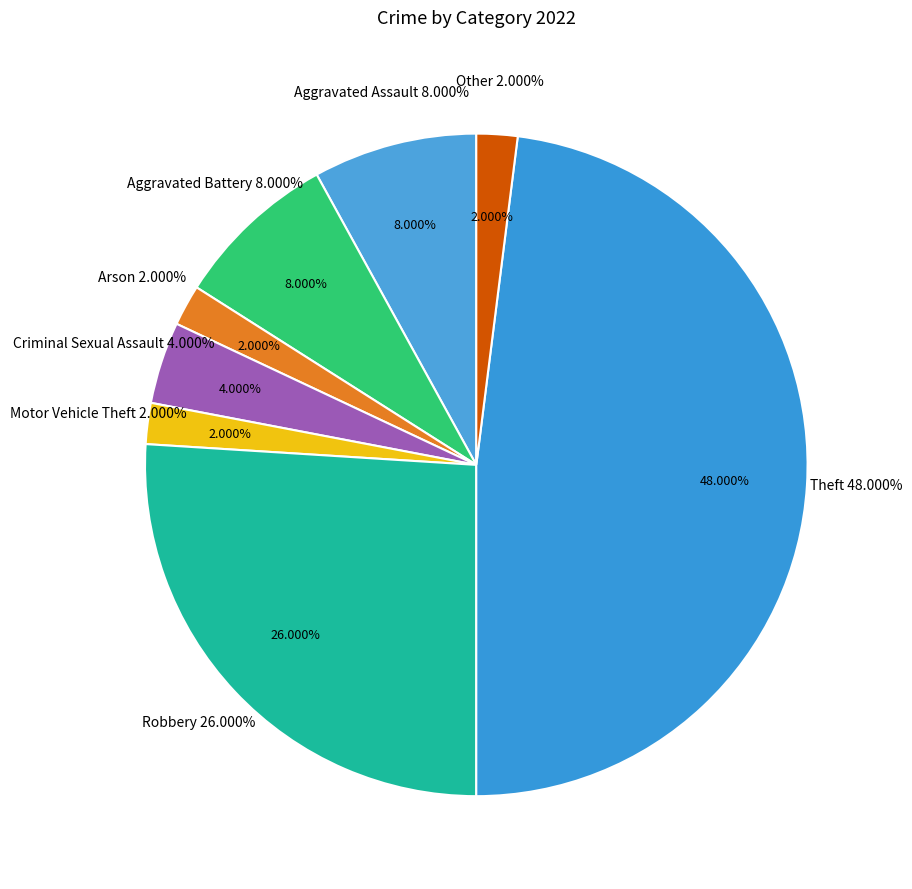

Is Robbery the majority of the pie?

No